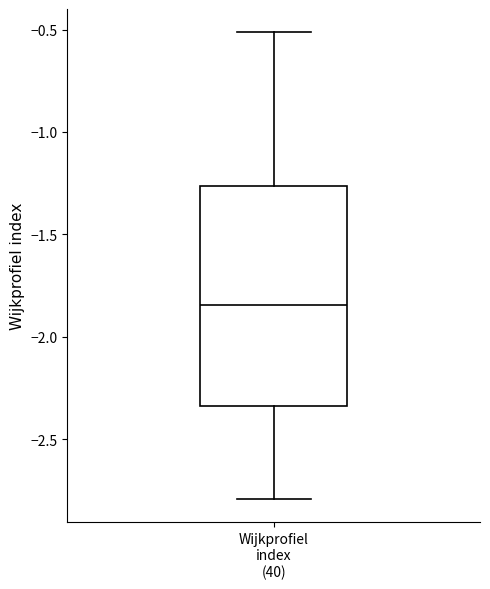

Where does the upper whisker of the box for Wijkprofiel index (40) end on the y-axis? The values are not printed on the chart, so give them approximately, as read against the axis.

-0.50